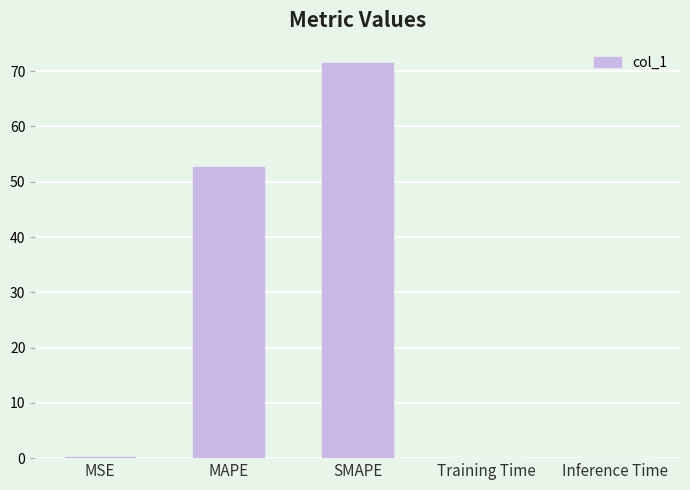

What is the change in value from MSE to SMAPE?

+71.2